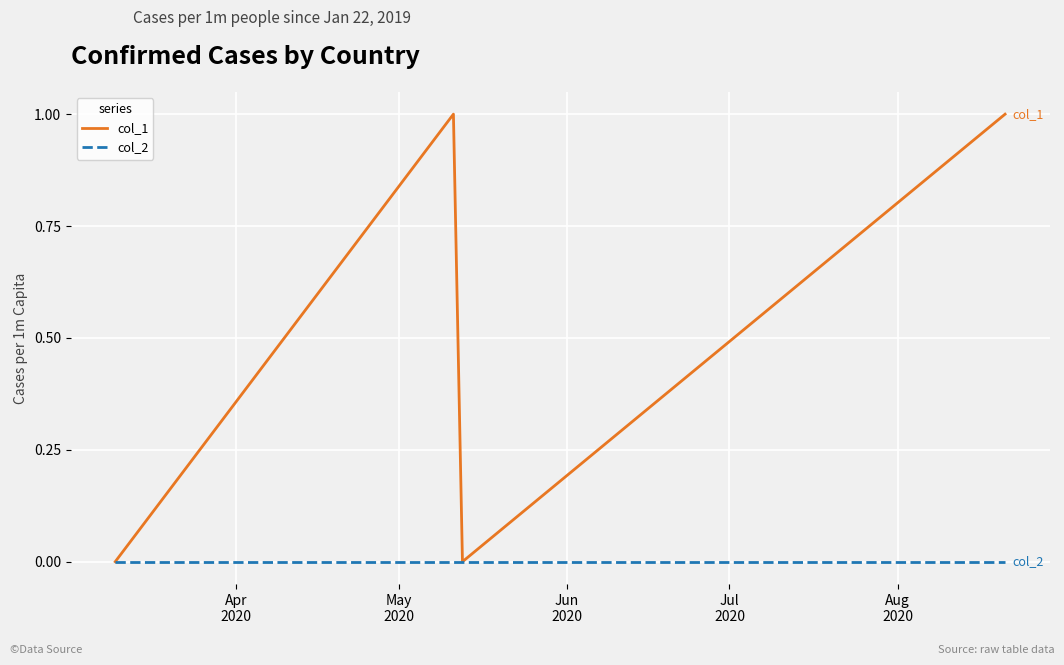

How many lines are shown in the chart?

2